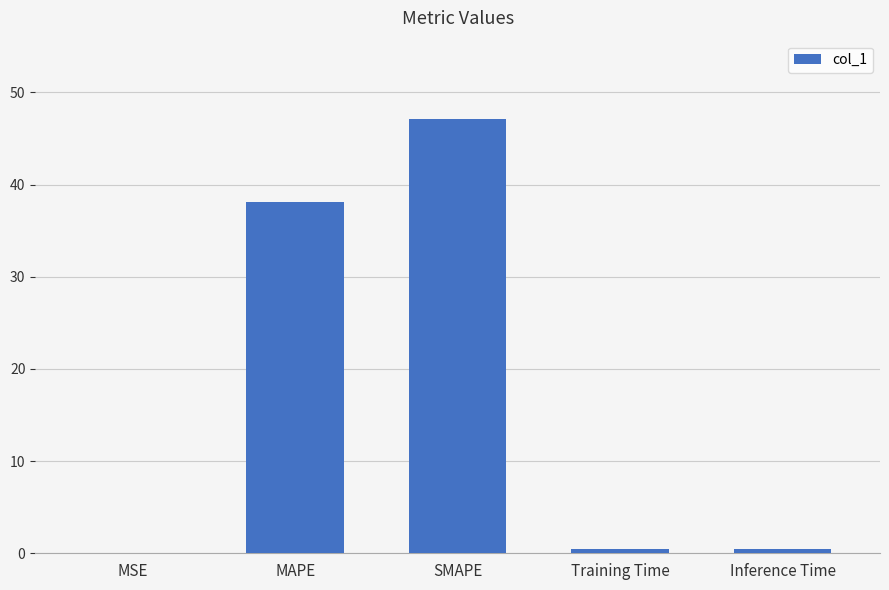

What is the sum of the values at MAPE and SMAPE?

85.3